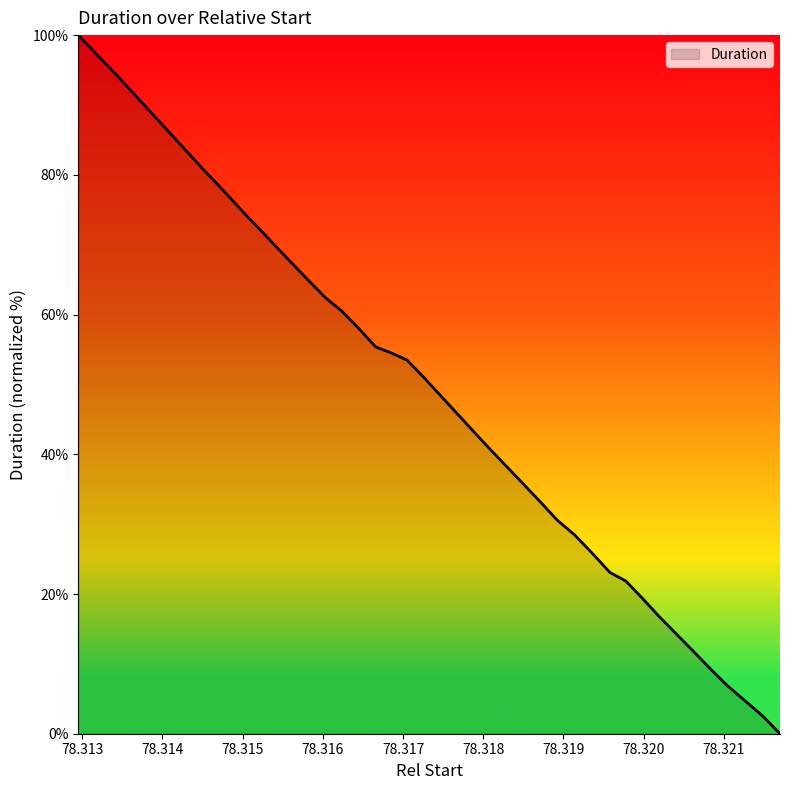

What is the greatest value displayed?

100.0